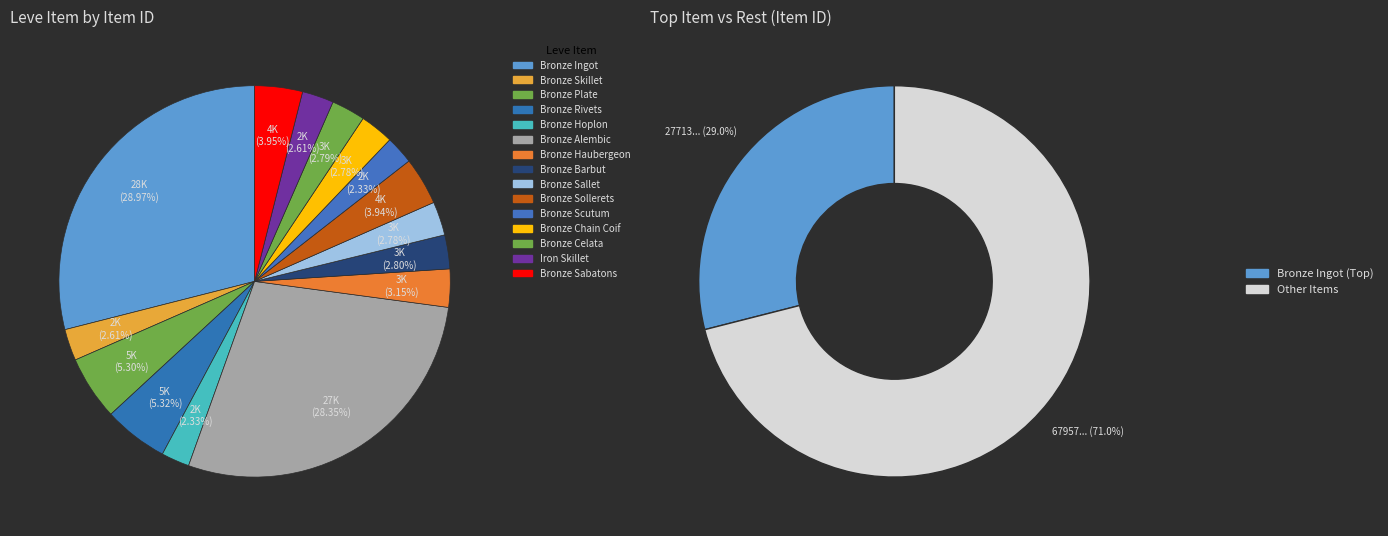

To the nearest percent, what percentage of the pie is Bronze Barbut?

3%